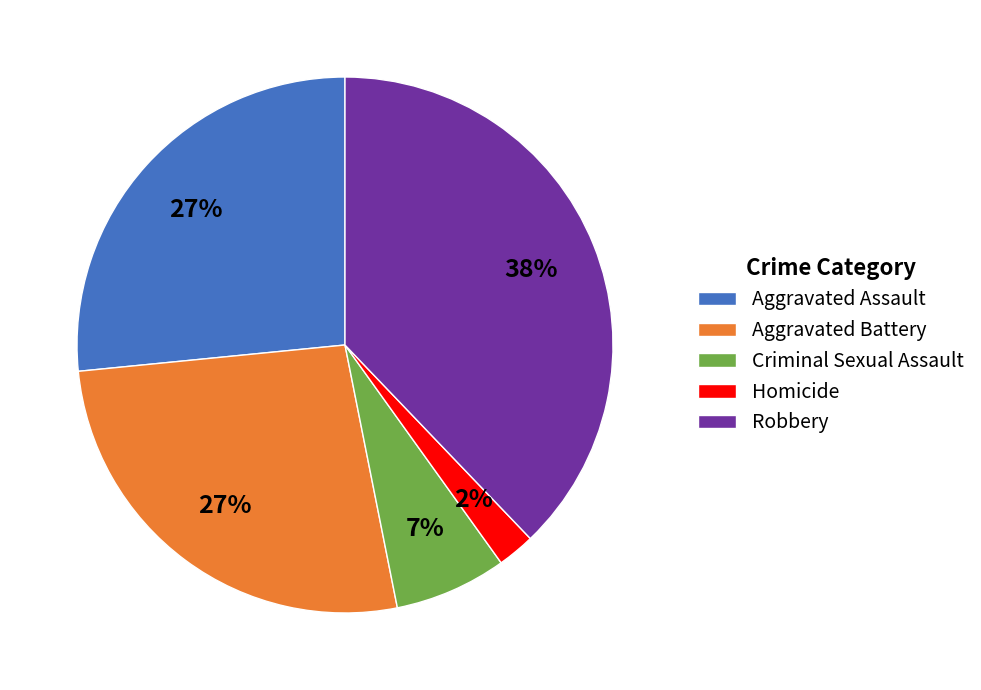

Count the number of slices in the pie.

5